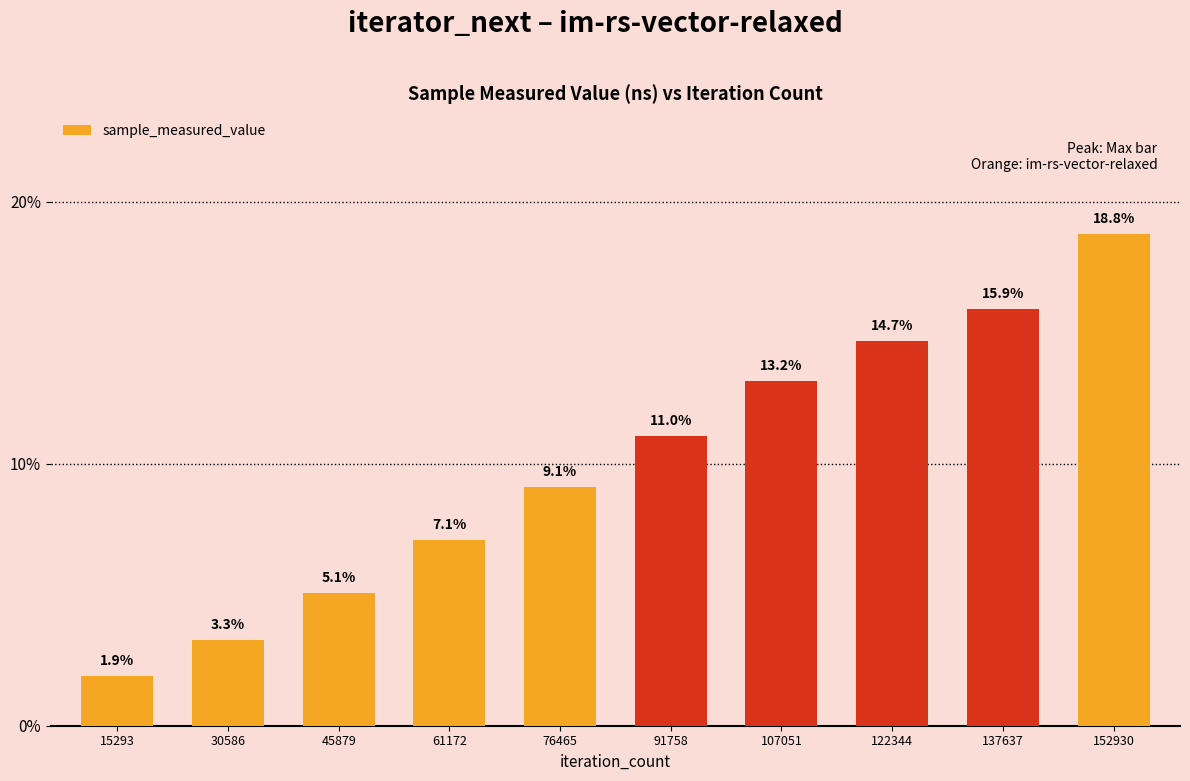

At which category does the chart reach its peak across all series?

152930